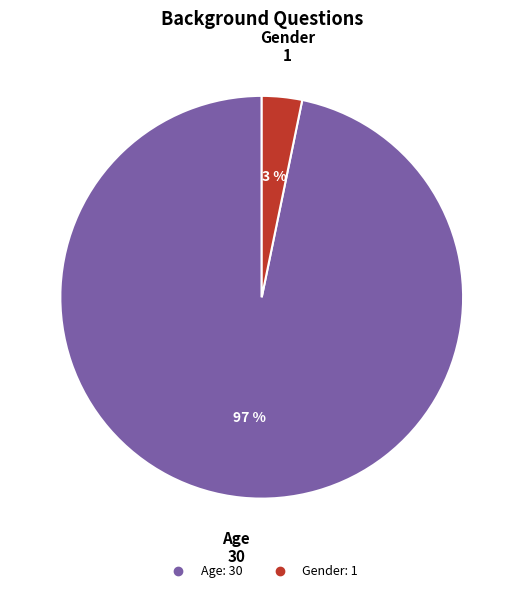

Which category has the smallest portion of the pie?

Gender